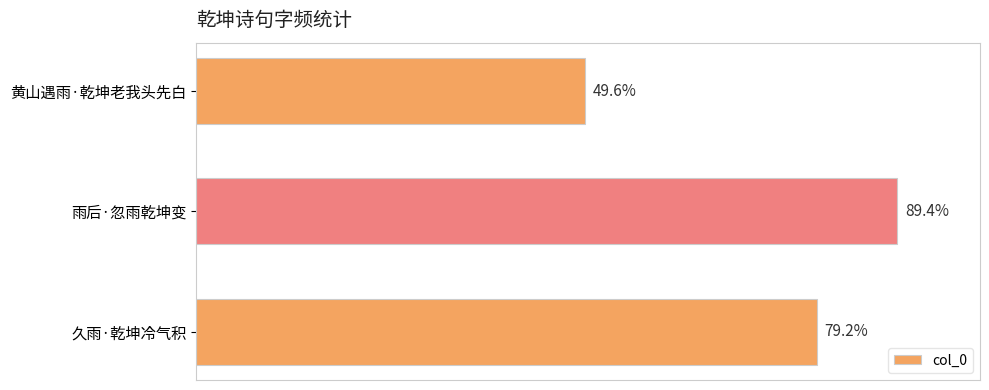

Are the bars horizontal?

Yes